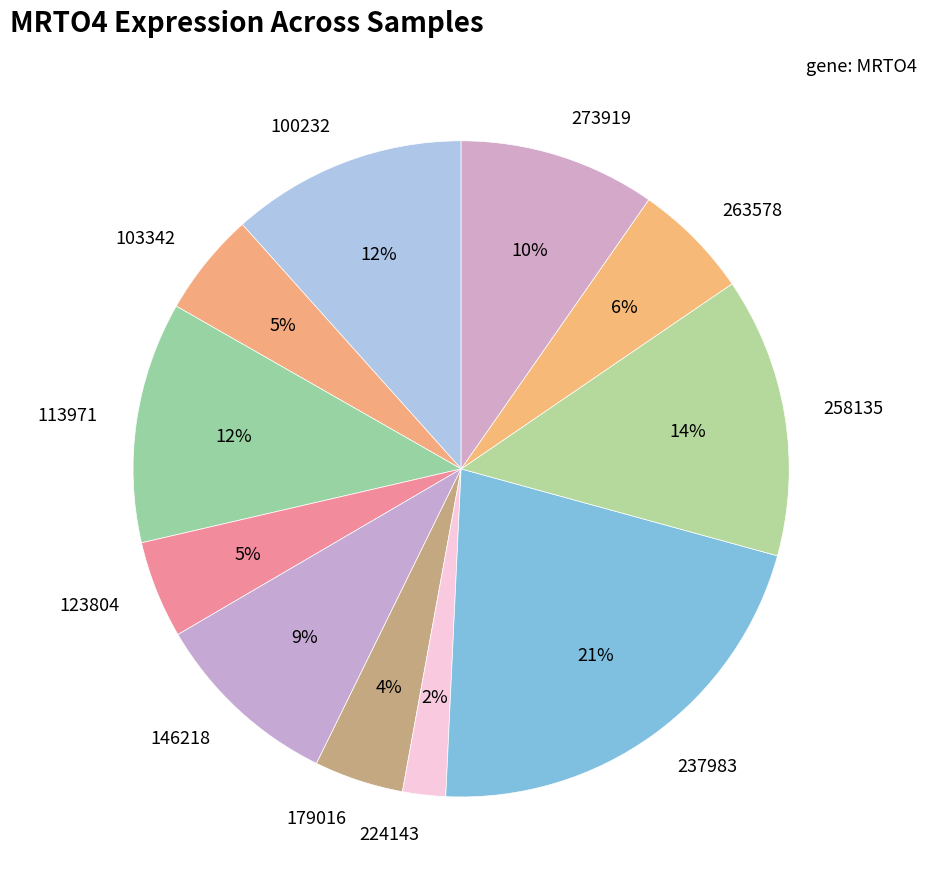

To the nearest percent, what portion does 224143 represent?

2%